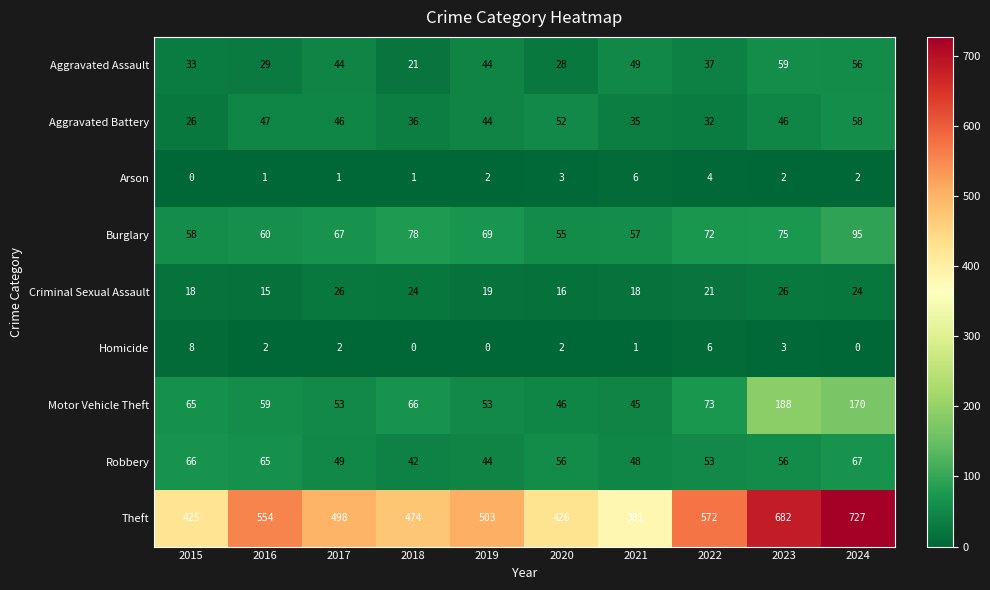

What is the maximum value for Aggravated Assault?

59